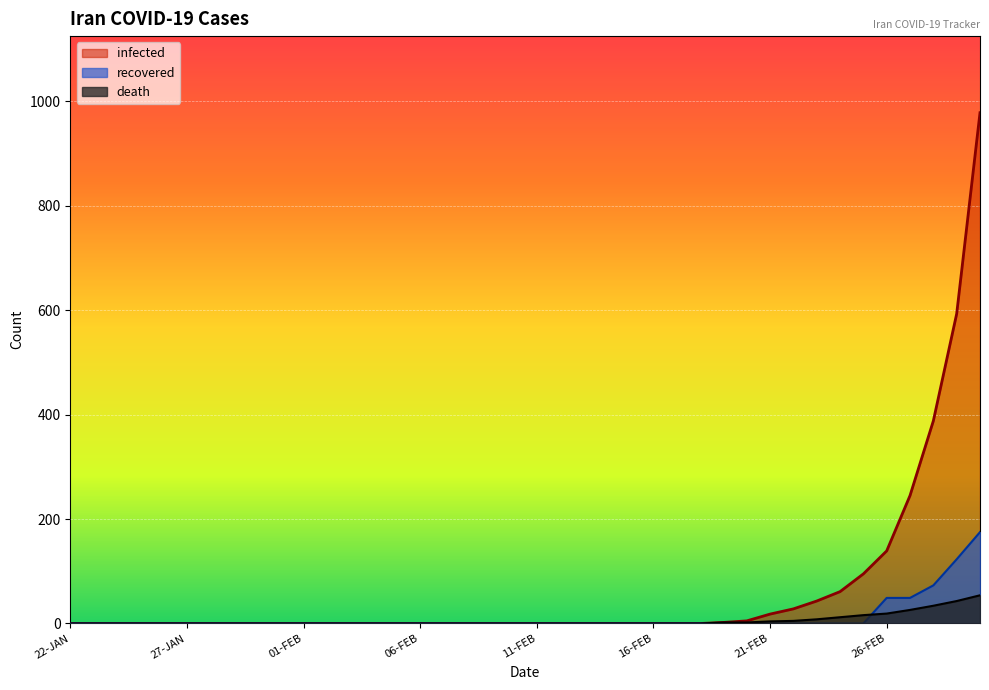

Is the value of death at 19-FEB greater than the value of recovered at 25-JAN?

Yes